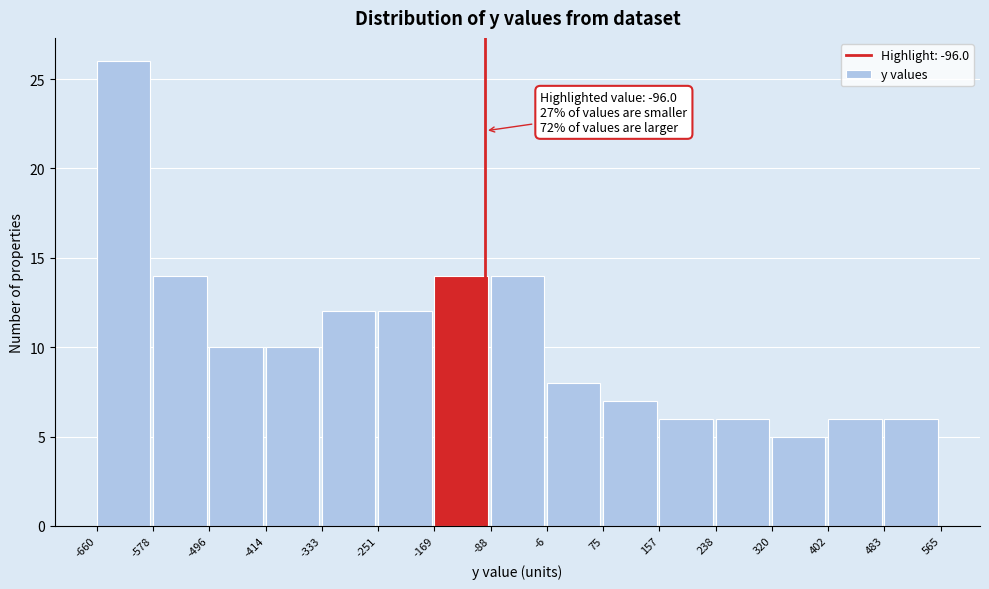

Over which range of the x-axis is the bar tallest?

-660 to -578